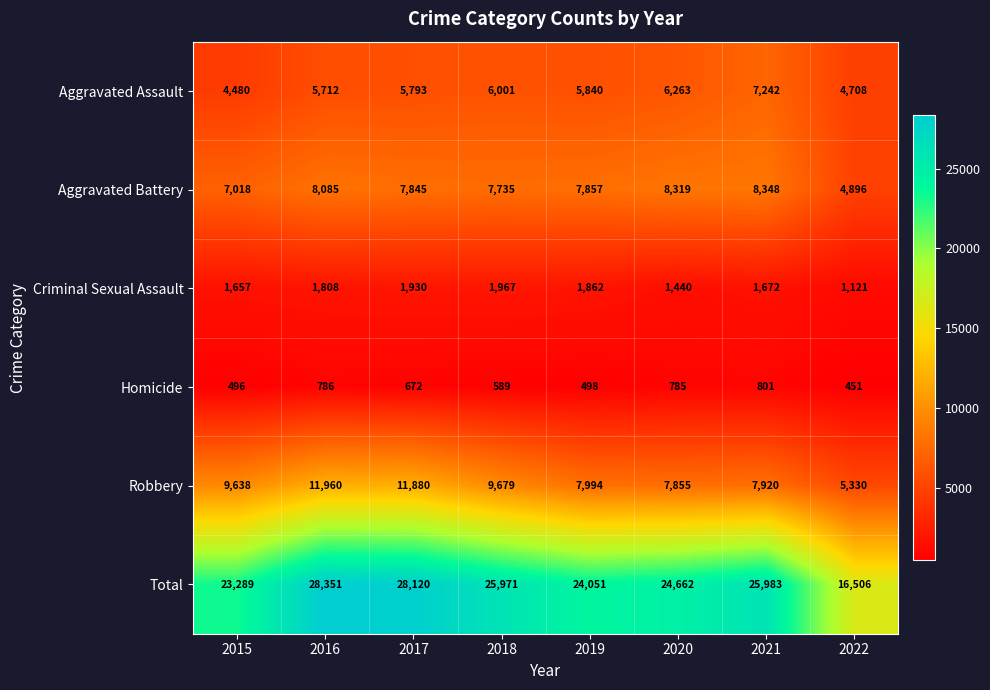

What is the lowest value of the Homicide series?

451